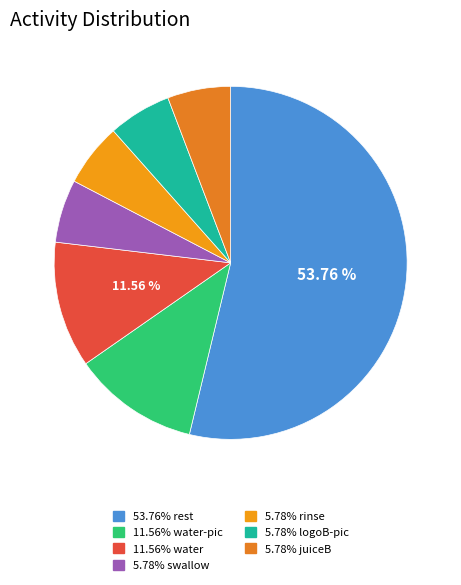

Is there a majority slice in this chart?

Yes